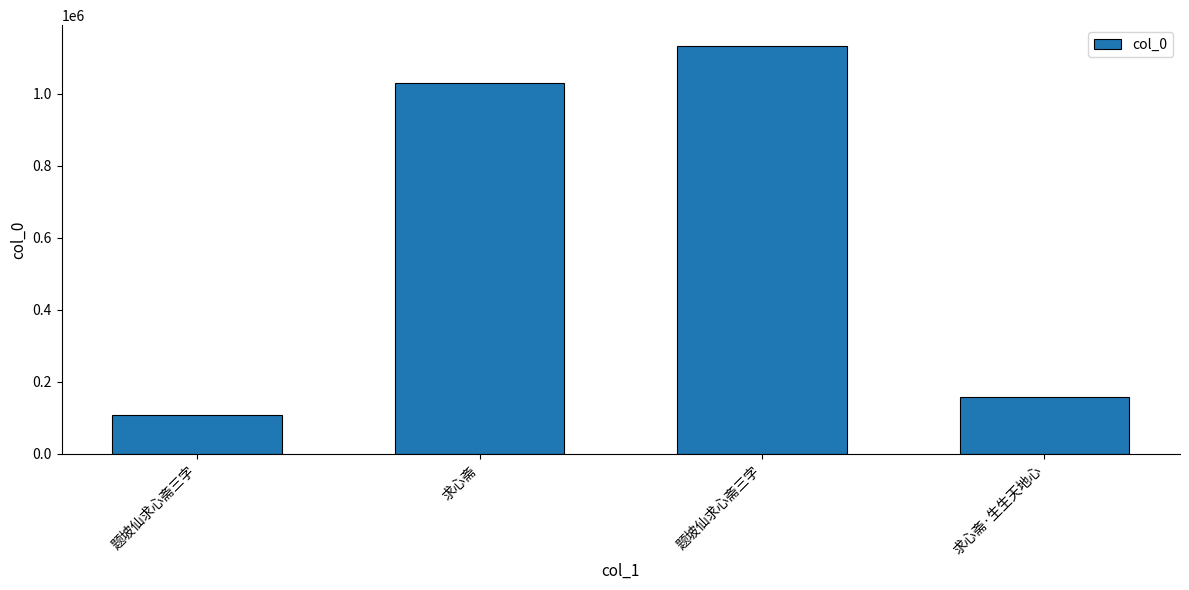

What is the sum of the values at 求心斋·生生天地心 and 求心斋?

1186709